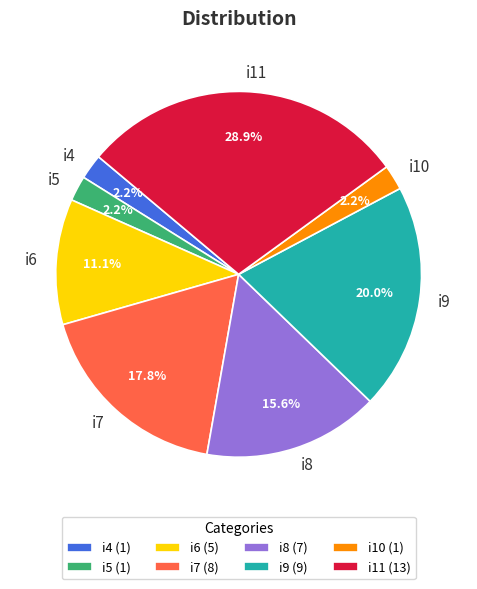

Count the number of slices in the pie.

8